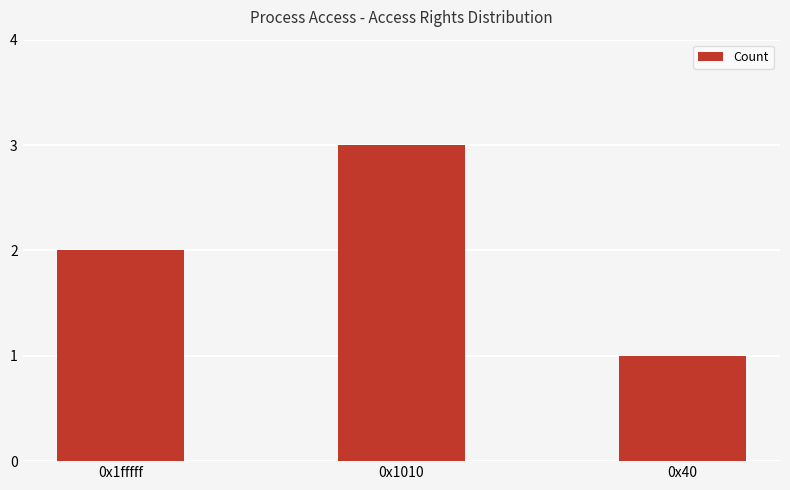

Count the values in the range 1 to 3.

3